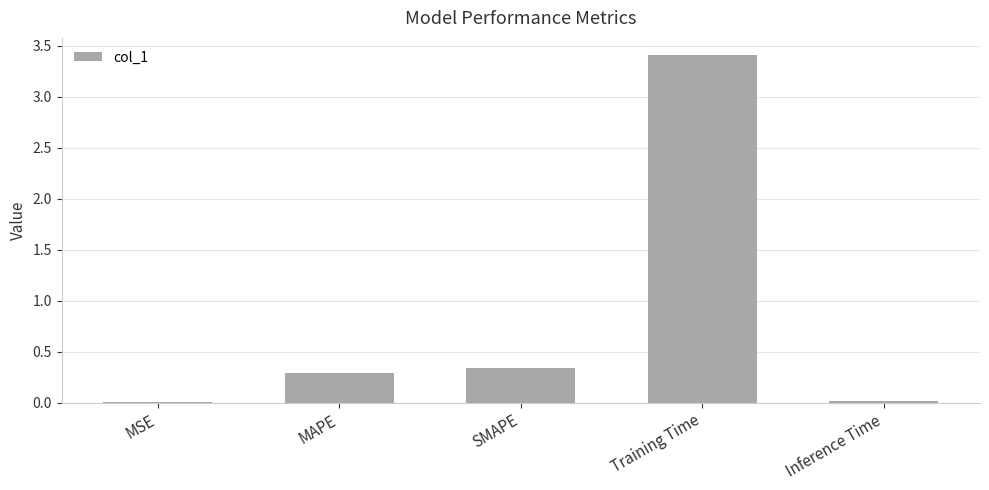

Between Inference Time and SMAPE, which is larger?

SMAPE